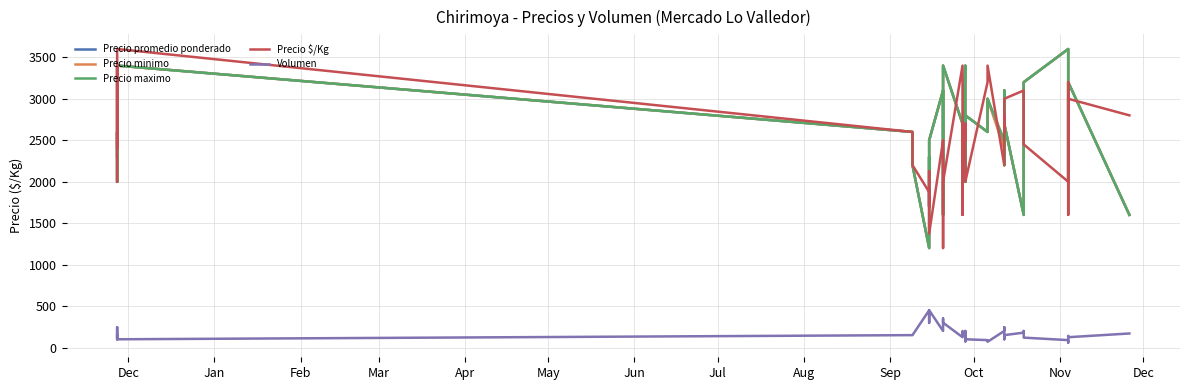

What is the value of the Volumen point at the 14th from the left?

200